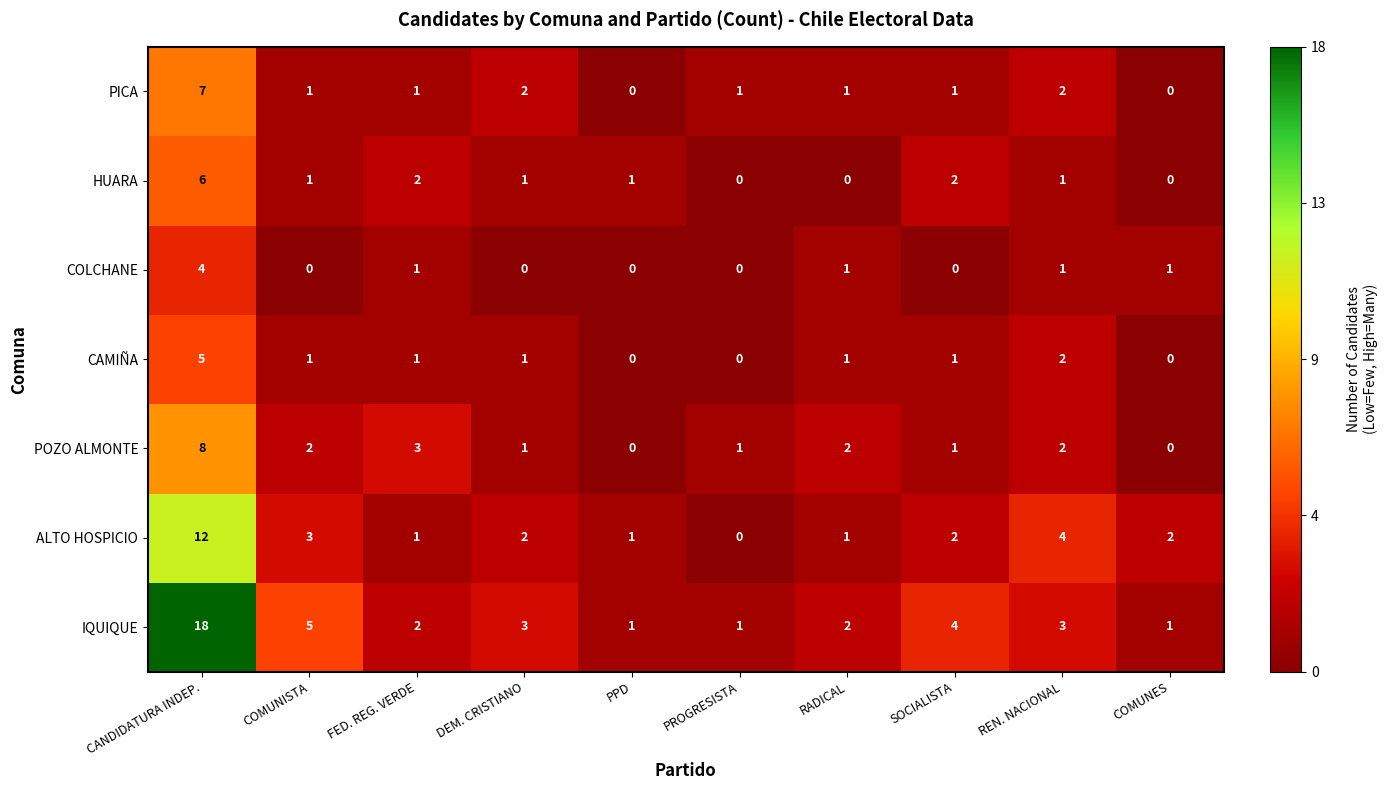

Which series changed the most between RADICAL and COMUNES?

POZO ALMONTE